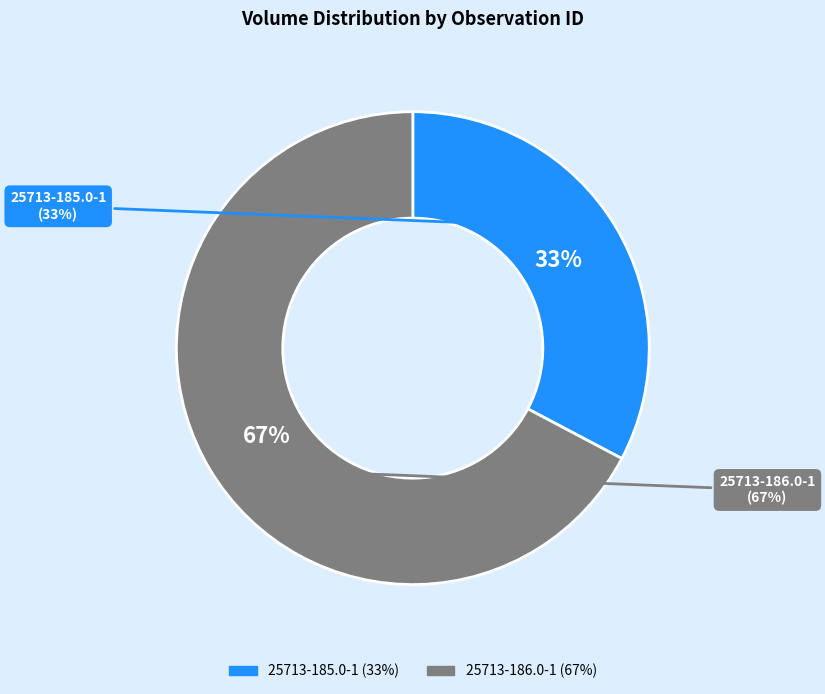

The 25713-186.0-1 slice represents 58% of the pie. True or false?

False